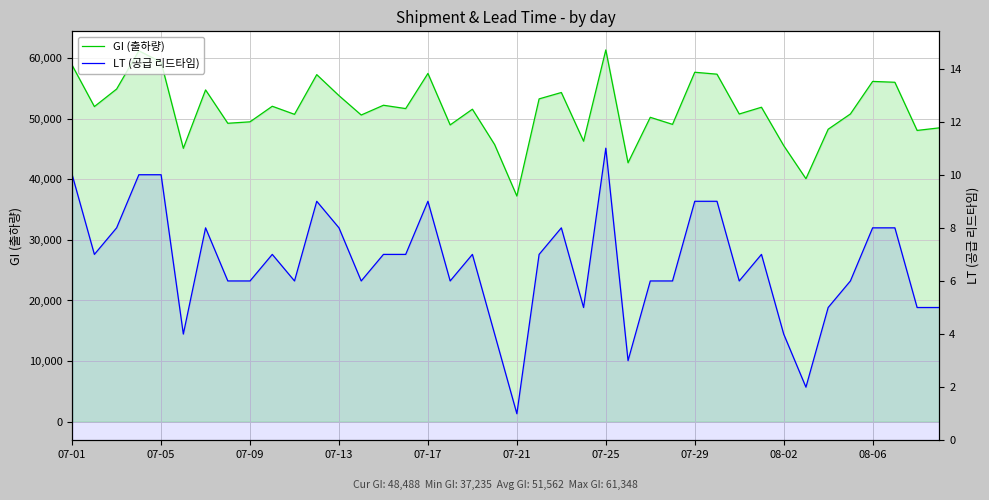

Reading left to right, transcribe all the data shown in this chart.

GI (출하량): 58820	52000	54893	61204	59337	45113	54750	49243	49483	52052	50720	57271	53805	50608	52219	51668	57470	48974	51565	45729	37235	53268	54322	46289	61348	42728	50228	49064	57663	57346	50774	51890	45561	40096	48260	50781	56151	56011	48063	48488
LT (공급 리드타임): 10	7	8	10	10	4	8	6	6	7	6	9	8	6	7	7	9	6	7	4	1	7	8	5	11	3	6	6	9	9	6	7	4	2	5	6	8	8	5	5